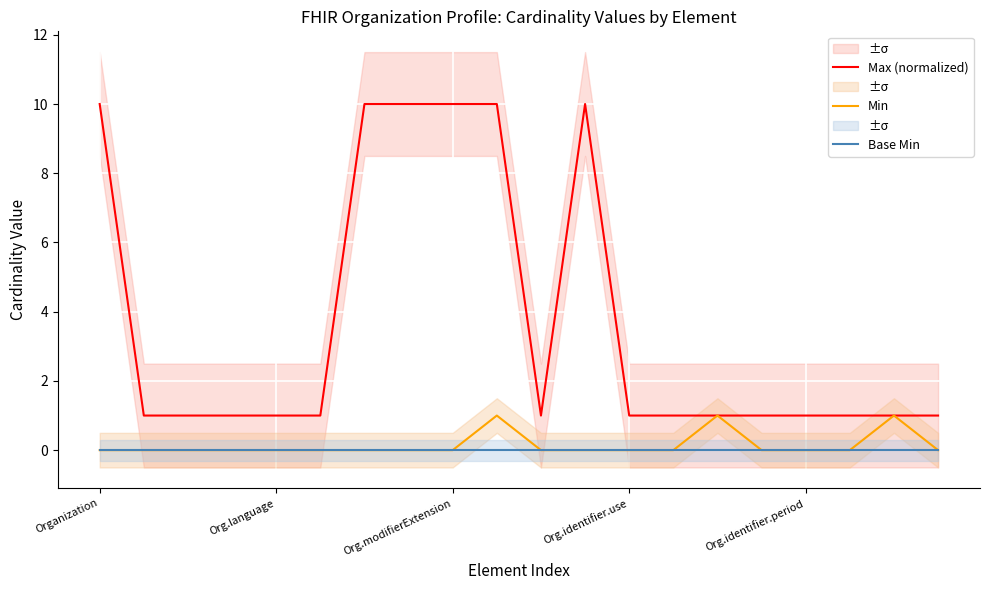

What is the maximum value for Max (normalized)?

10